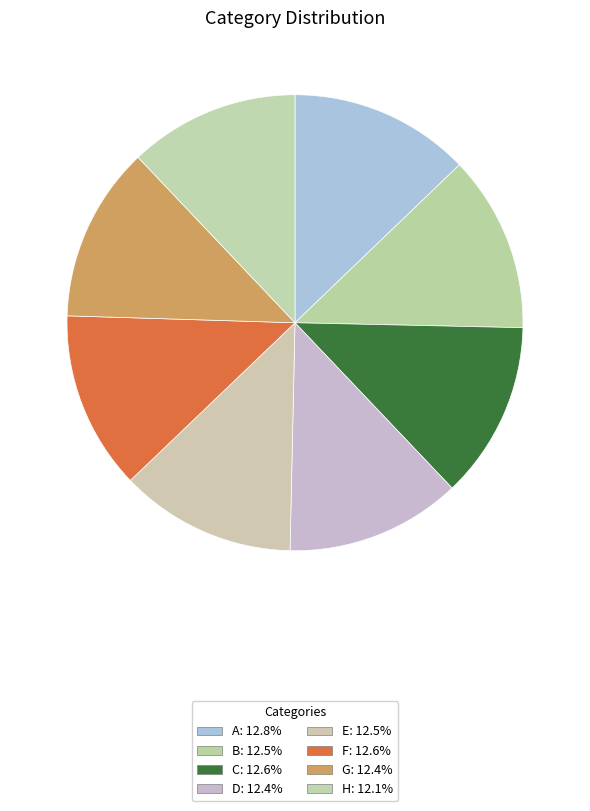

Count the number of slices in the pie.

8